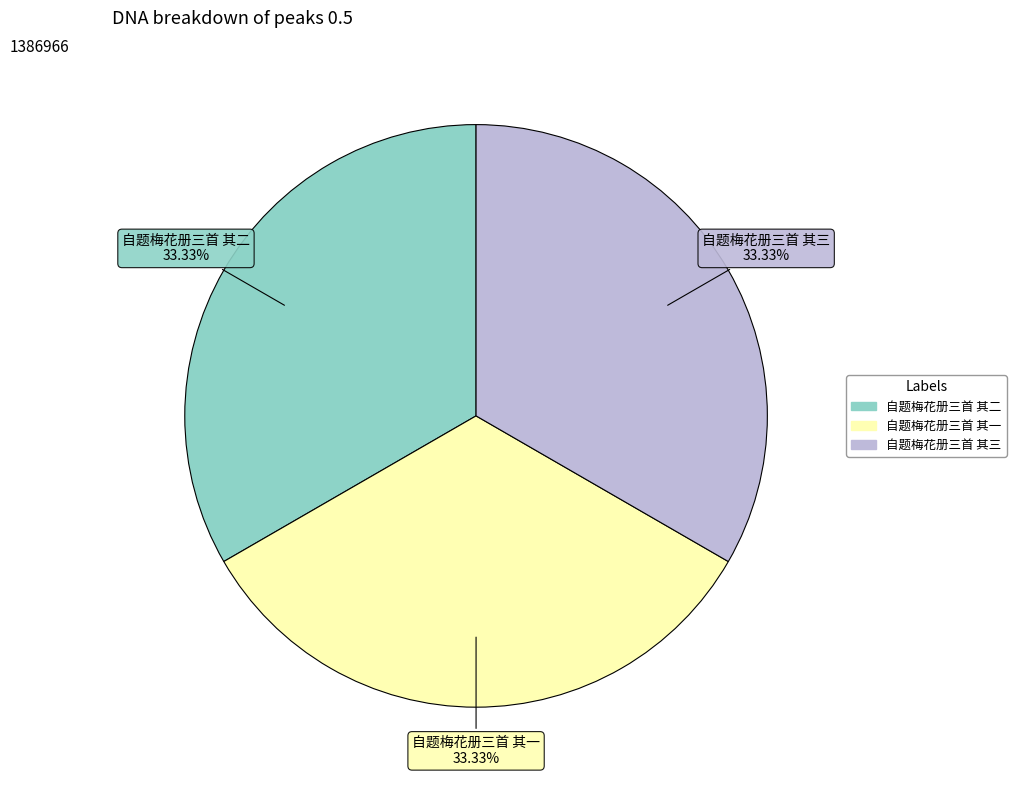

What is the ratio of the value at 自题梅花册三首 其一 to the value at 自题梅花册三首 其三?

1.0